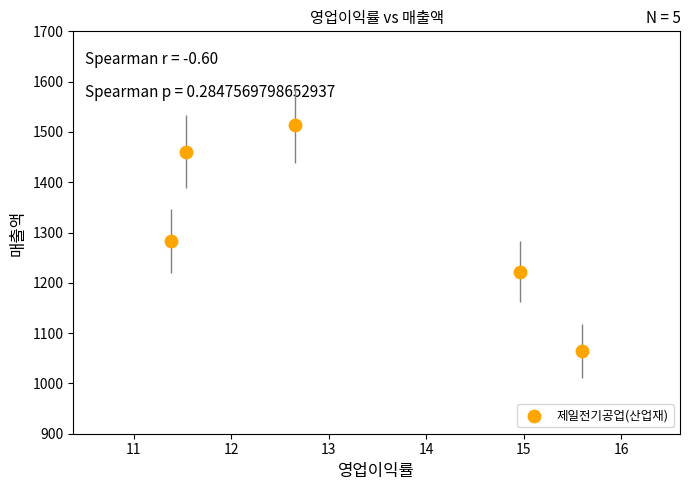

What is the average Y value?

1309